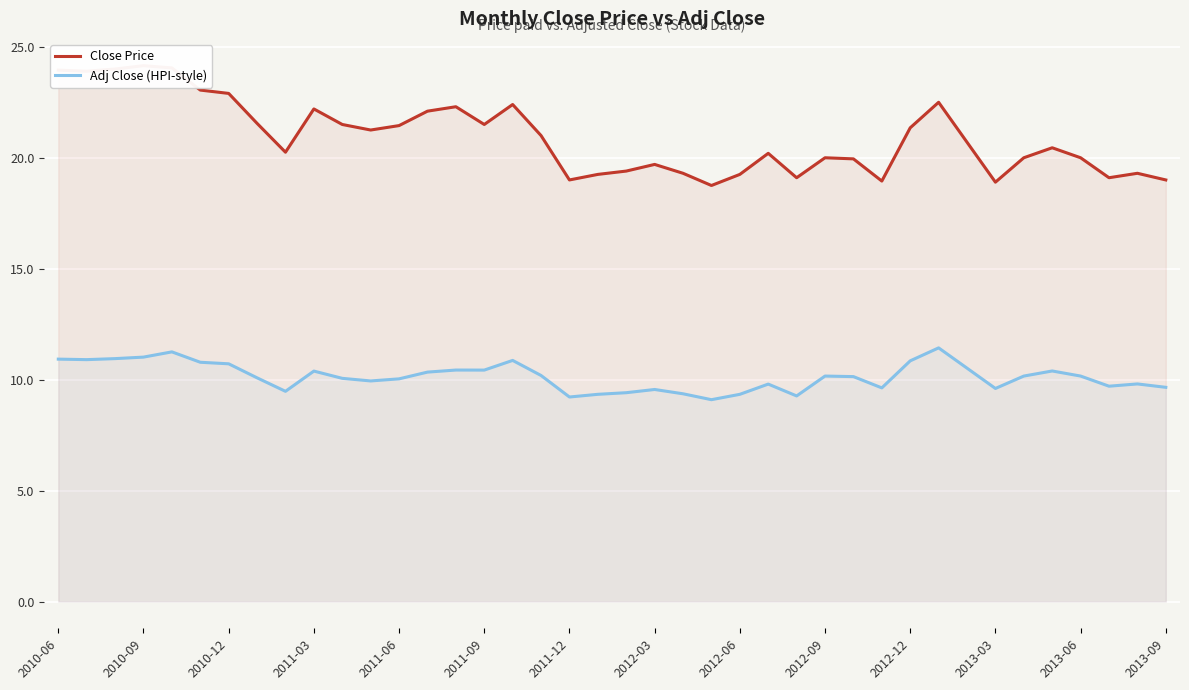

At how many categories does at least one series exceed 16?

40